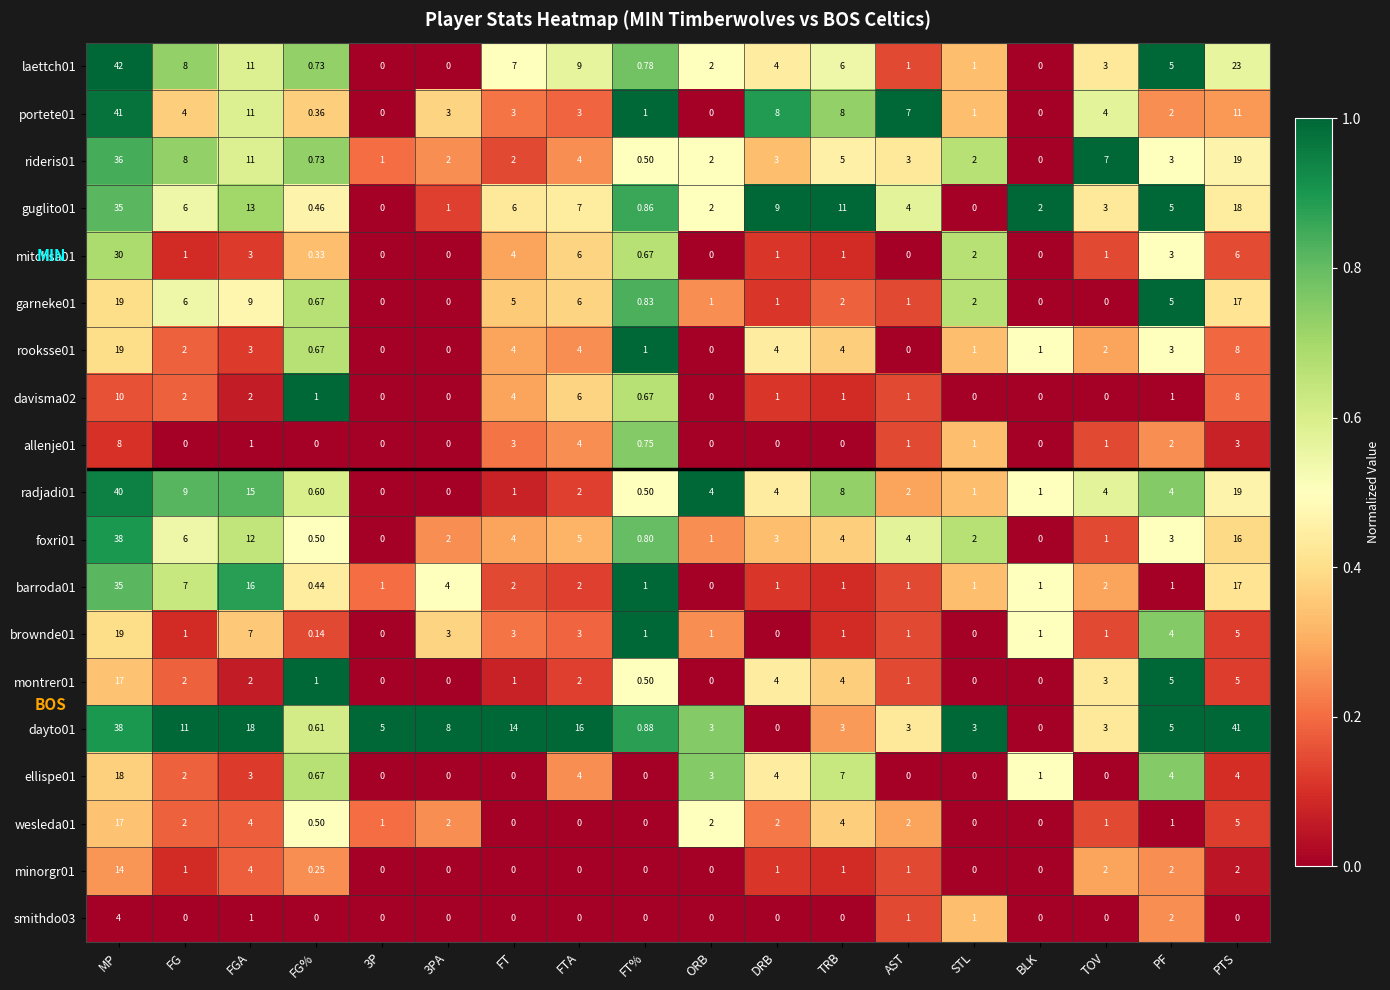

How many values in davisma02 are above zero?

12